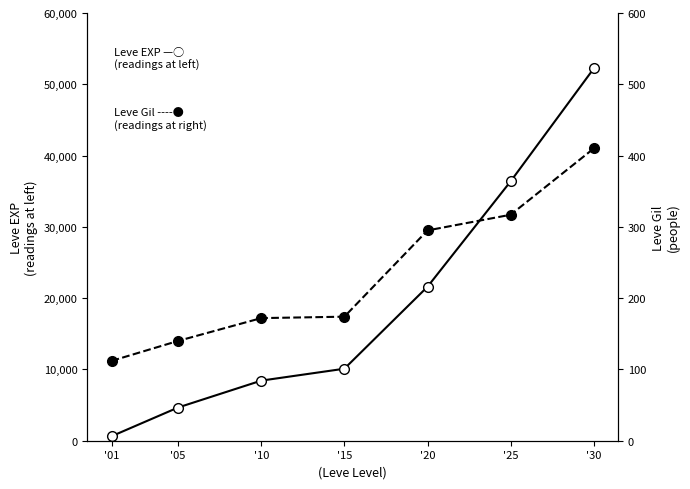

Reading left to right, list all the values displayed in this chart.

Leve EXP (readings at left): '01=630	'05=4660	'10=8430	'15=10100	'20=21600	'25=36390	'30=52220
Leve Gil (readings at right): '01=112	'05=140	'10=172	'15=174	'20=295	'25=317	'30=410